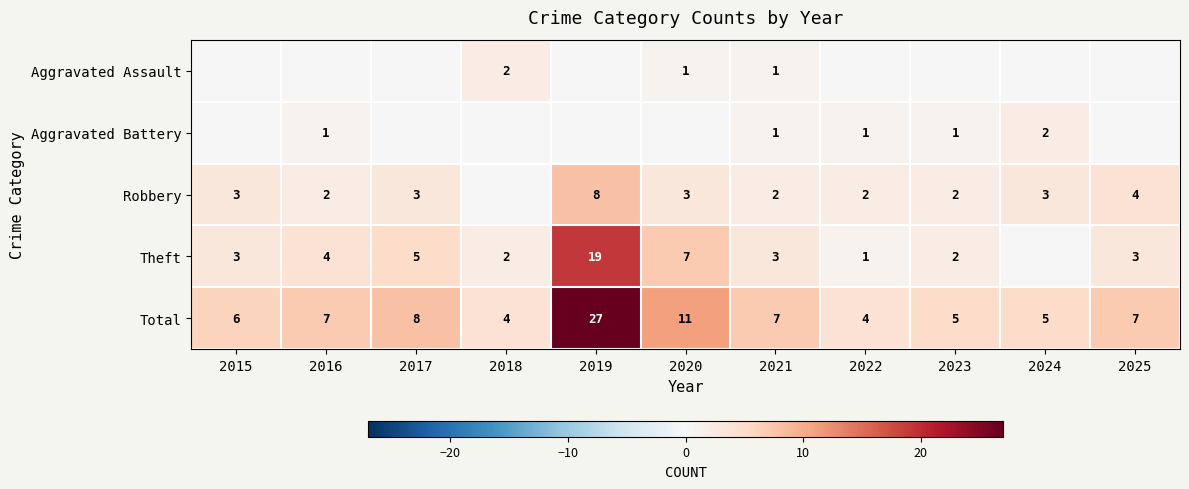

What is the greatest value displayed?

27